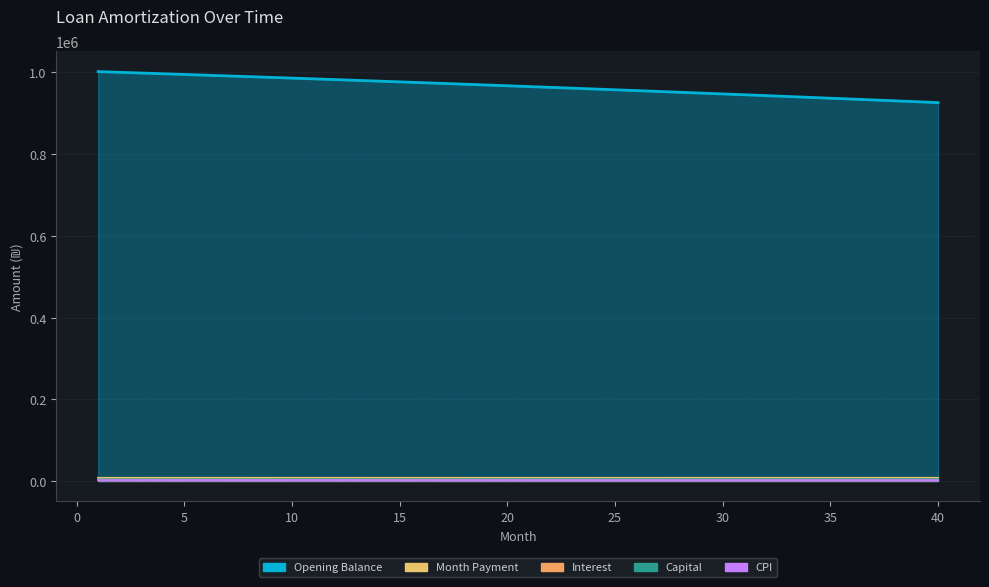

What is the smallest value displayed?

1921.1